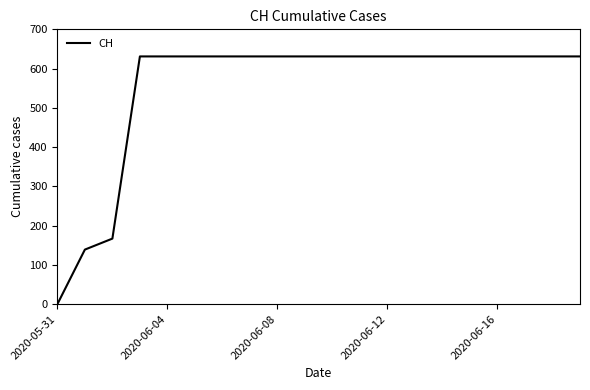

What is the difference between the maximum and minimum values?

631